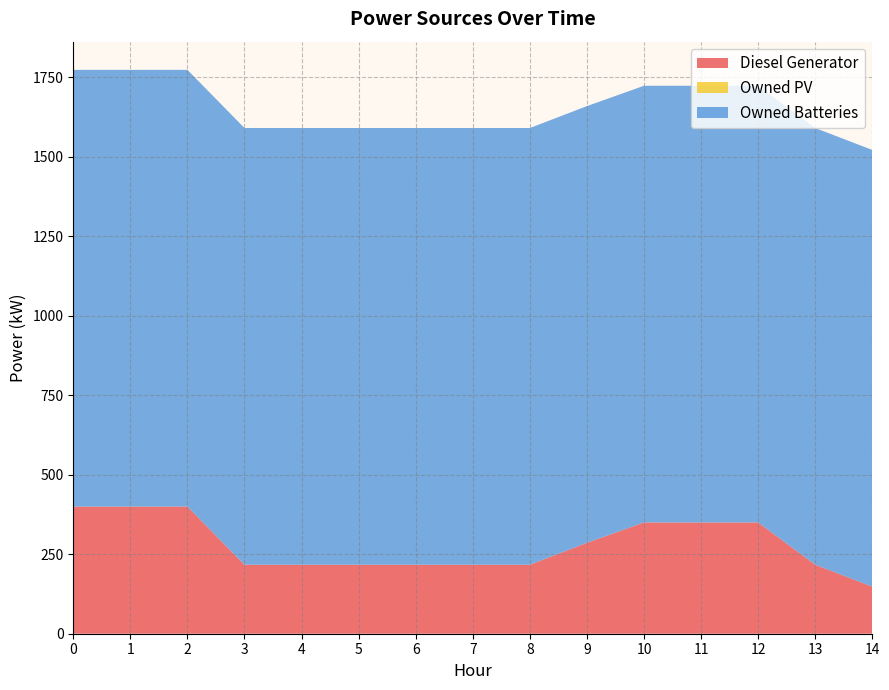

Reading right to left, list all the values displayed in this chart.

Diesel Generator: 148	217	350	350	350	286	217	217	217	217	217	217	400	400	400
Owned PV: 0	0	0	0	0	0	0	0	0	0	0	0	0	0	0
Owned Batteries: 1374	1374	1374	1374	1374	1374	1374	1374	1374	1374	1374	1374	1374	1374	1374